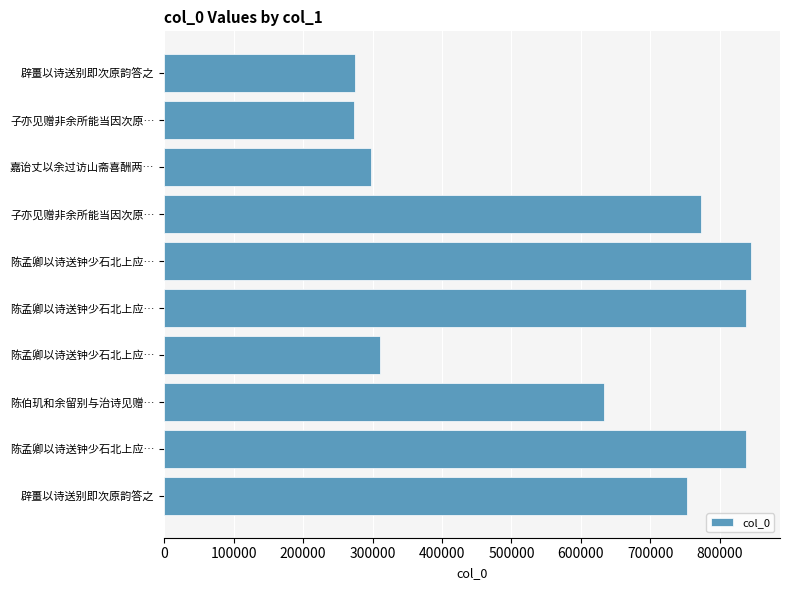

How many data points are less than 753112?

5